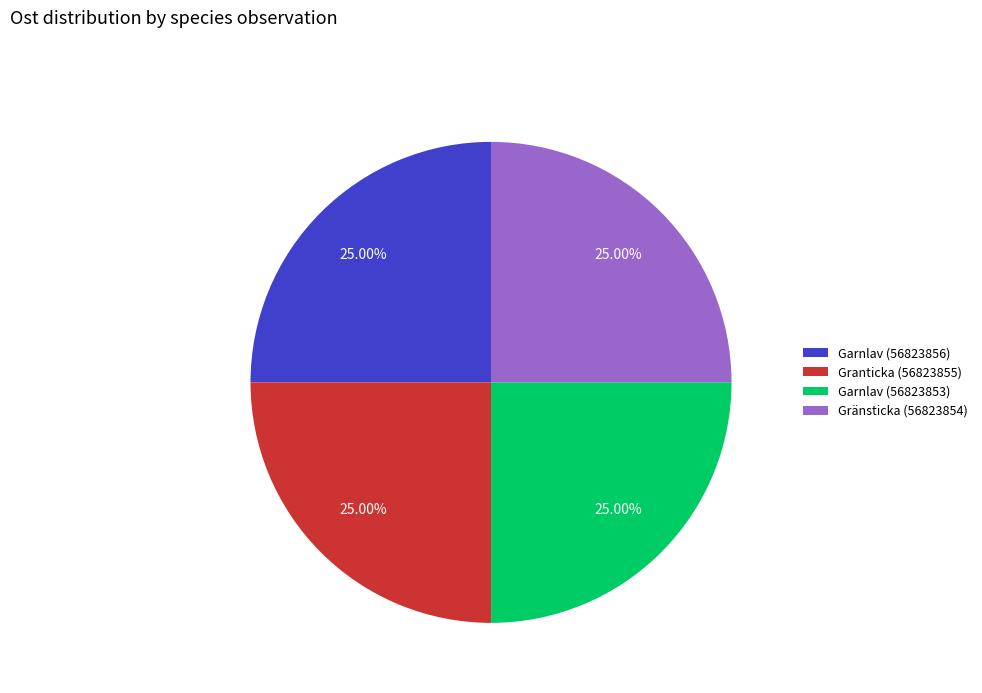

Is it true that Garnlav (56823856) is 25% of the pie?

True